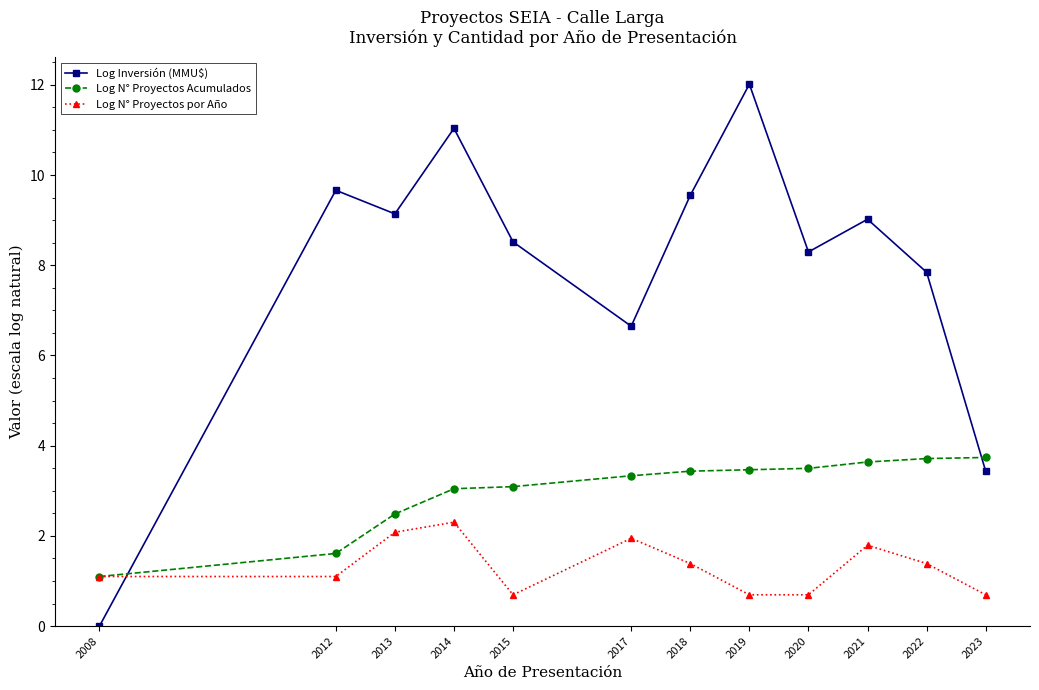

List the series in order of their peak value, highest first.

Log Inversión (MMU$), Log N° Proyectos Acumulados, Log N° Proyectos por Año